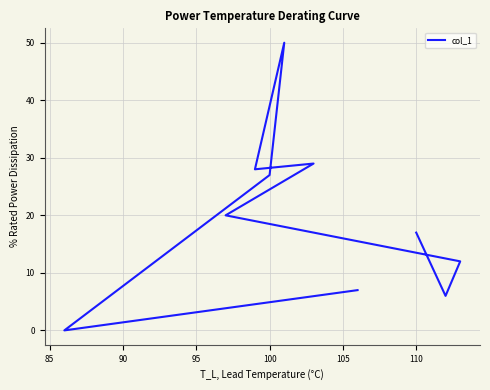

What position from the right is 100?

8